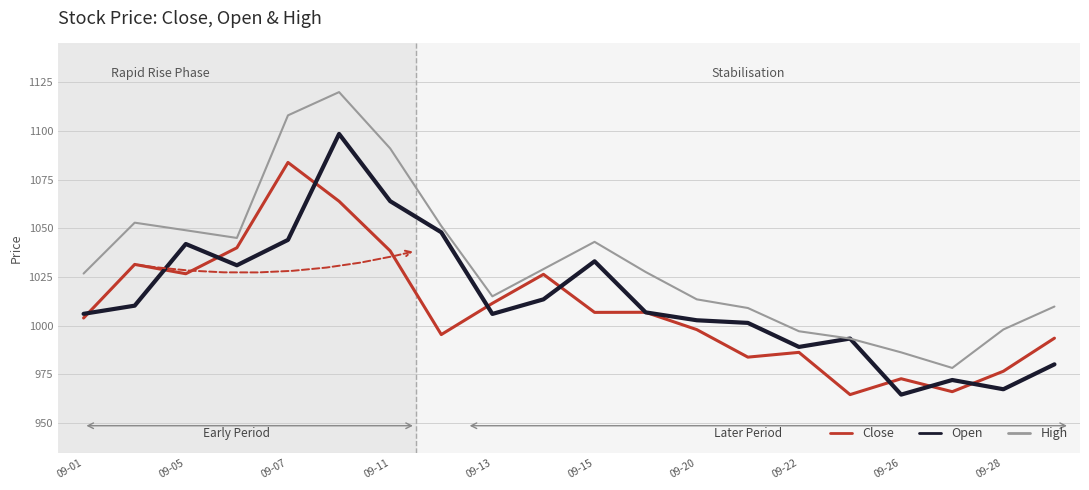

What is the minimum value for High?

978.2